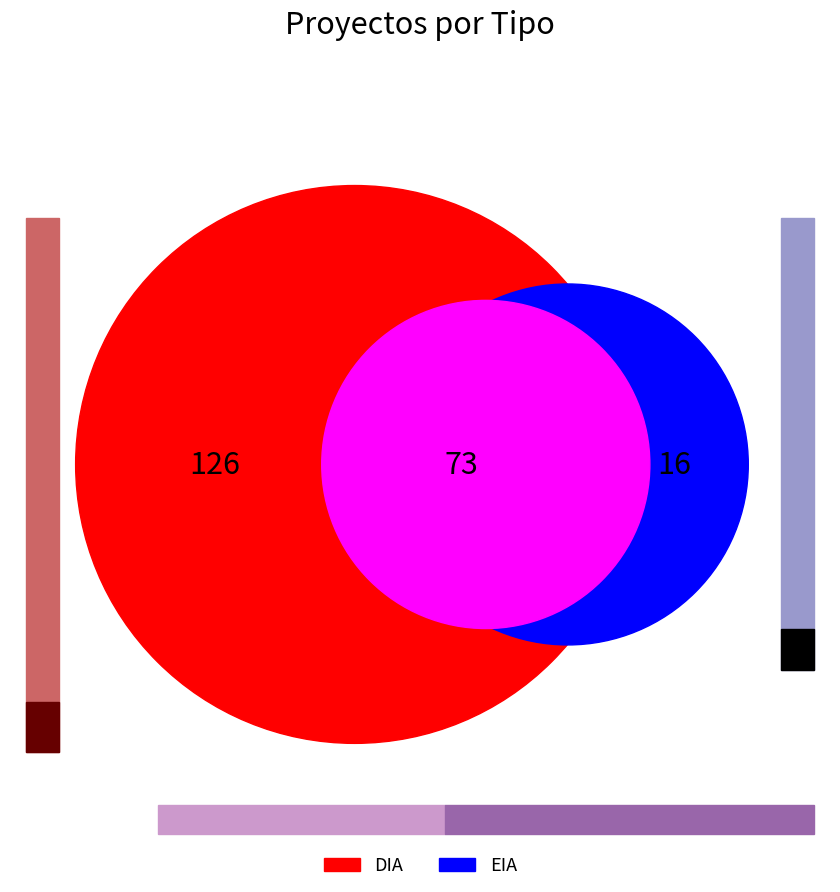

Do DIA and EIA together represent more than half of the pie?

Yes